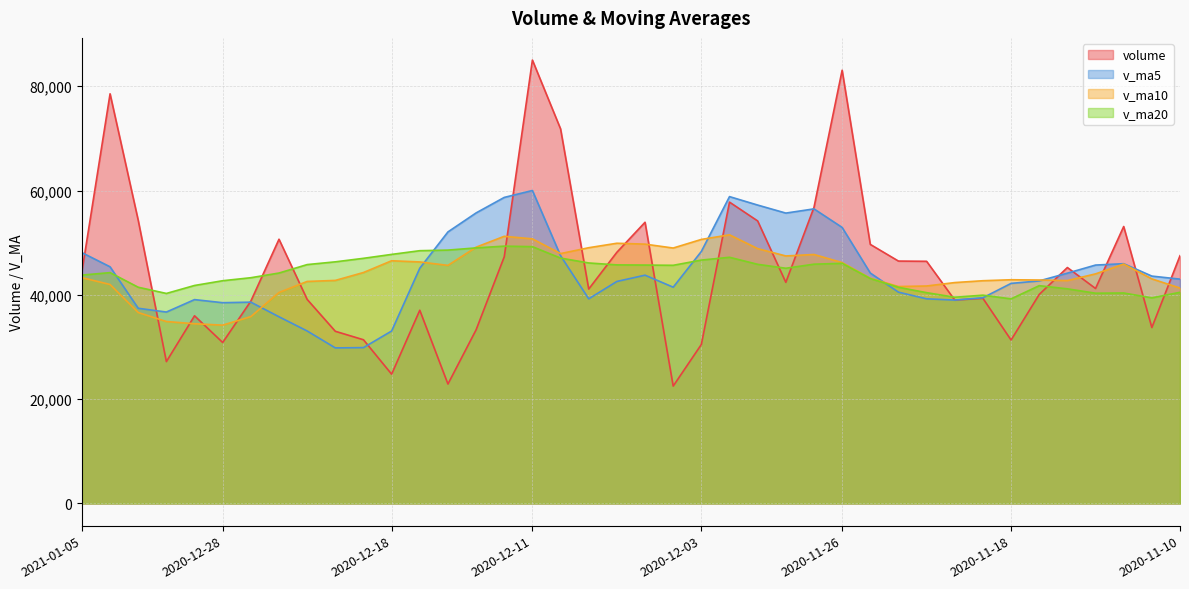

Where is volume nearest to the value 53757?

2020-12-07